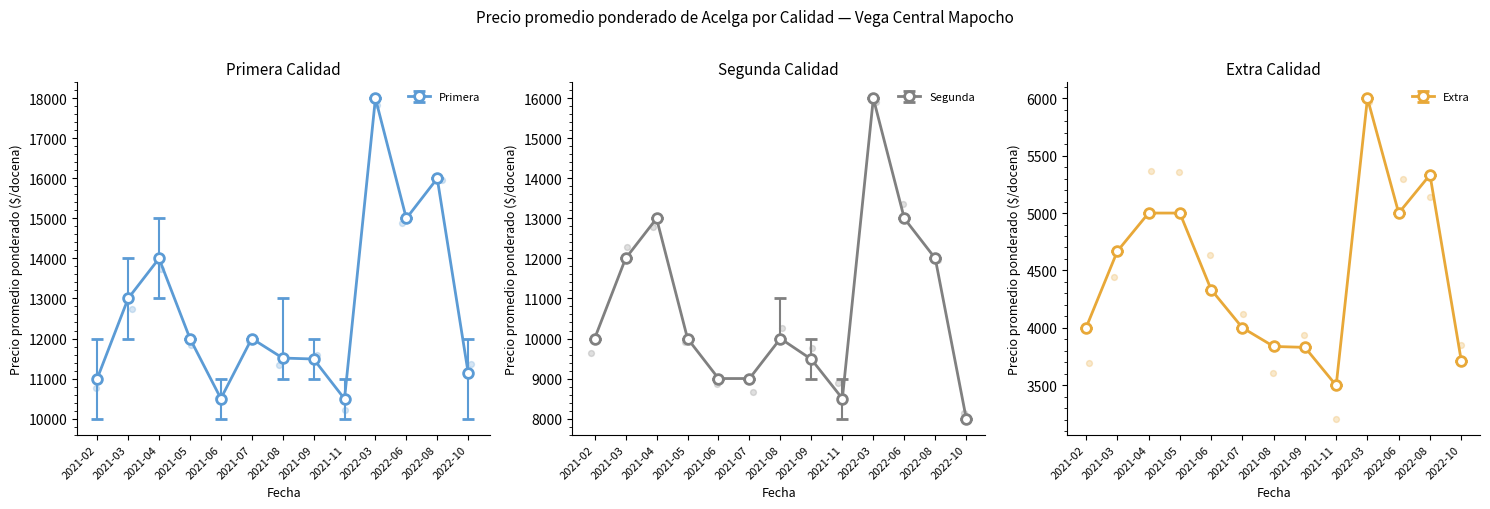

At which category is the sum across all series the highest?

2022-03